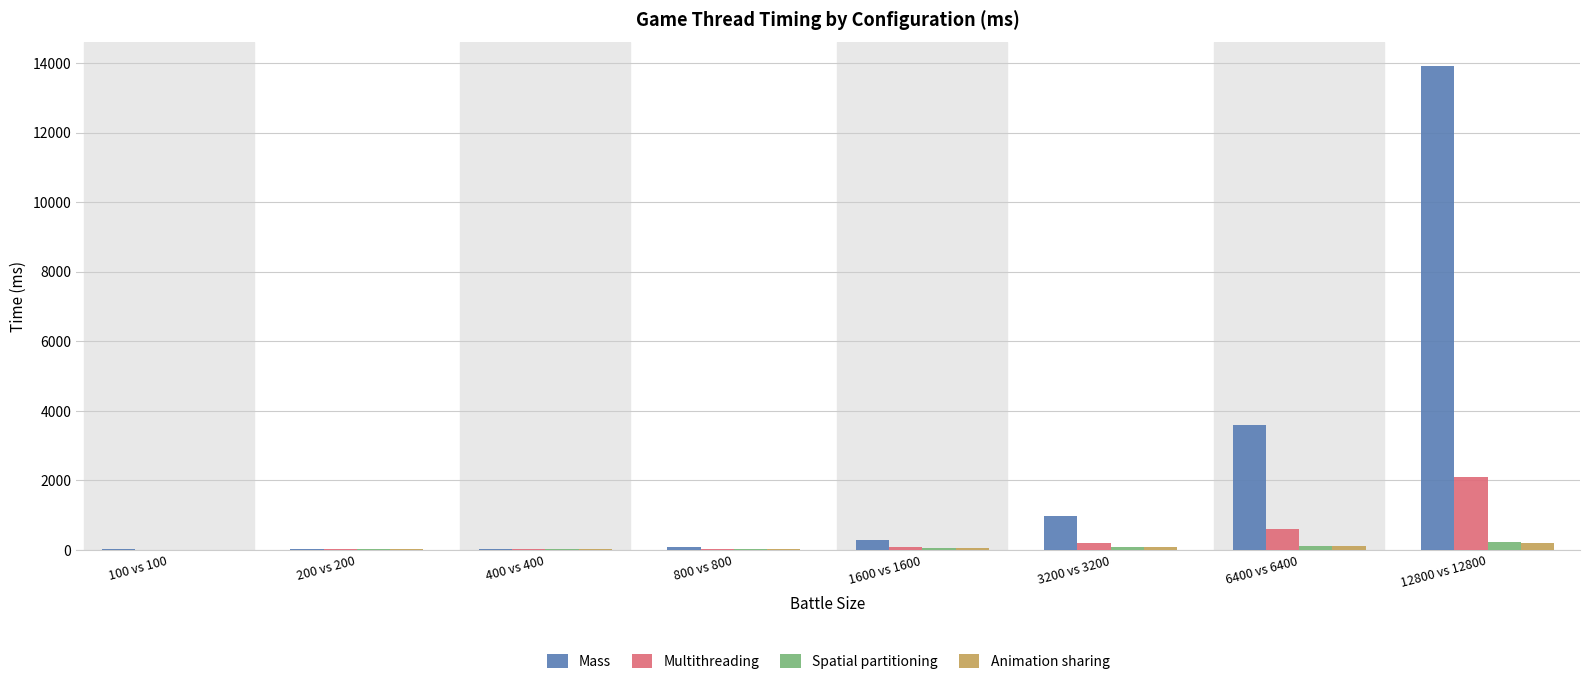

What is the maximum value for Mass?

13900.0